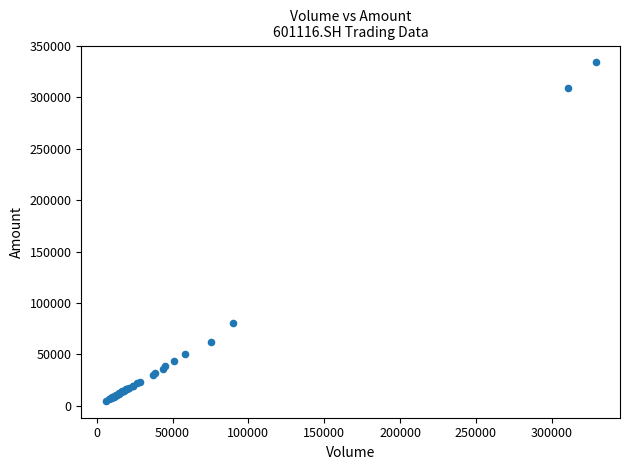

What Y value in the scatter plot is closest to 169366?

80935.5